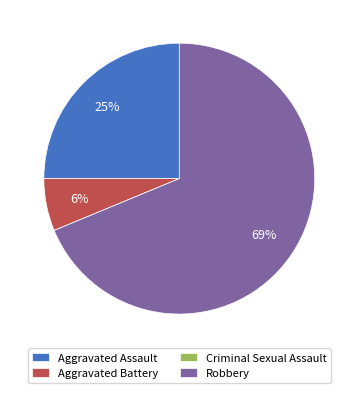

What is the ratio of the value at Aggravated Battery to the value at Robbery?

0.1